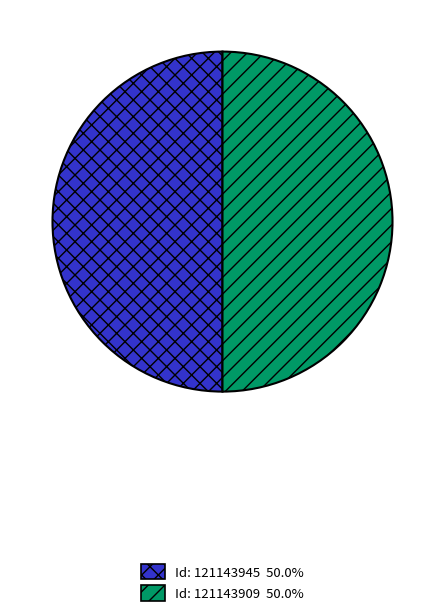

Is the sum of Id: 121143945 50.0% and Id: 121143909 50.0% greater than half?

Yes